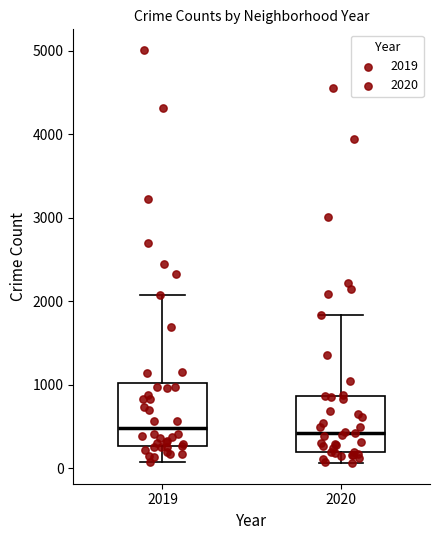

Where does the upper whisker of the box at x = 2019 end on the y-axis? The values are not printed on the chart, so give them approximately, as read against the axis.

2100